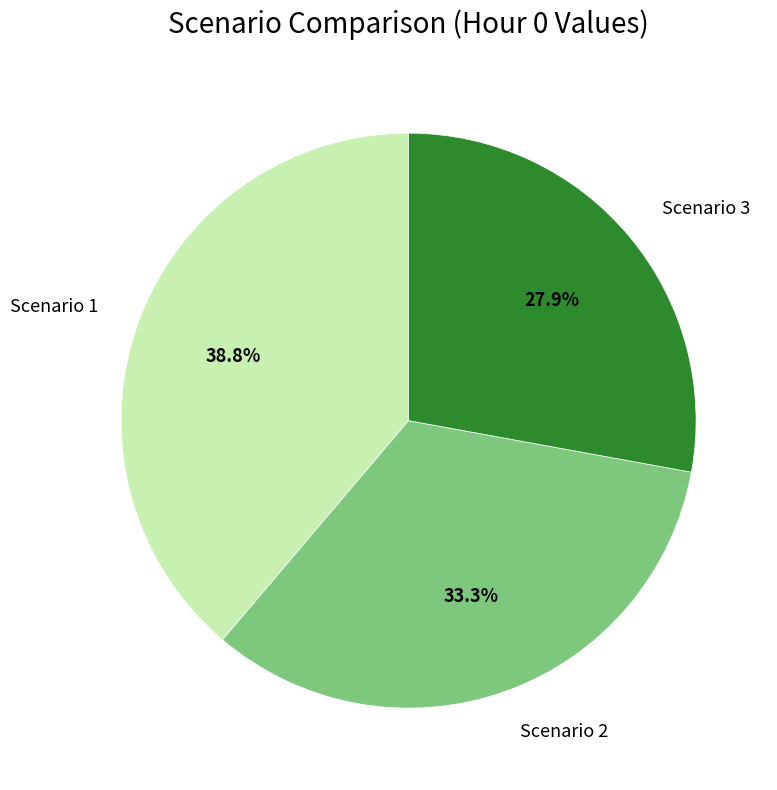

To the nearest percent, what is the combined percentage of Scenario 3 and Scenario 2?

61%